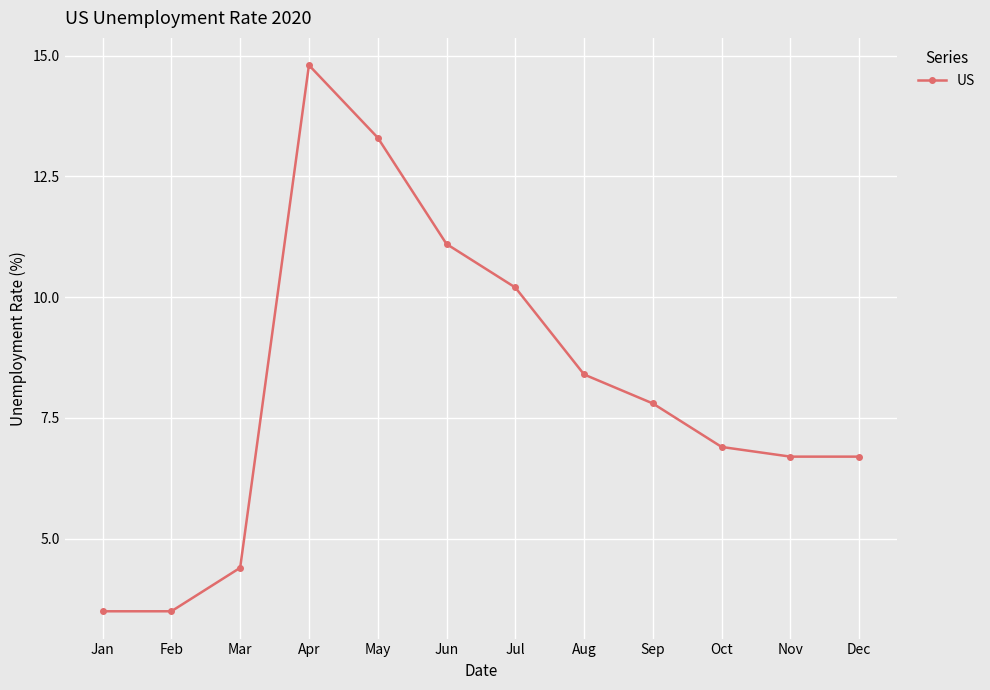

At which category does the chart reach its peak across all series?

Apr